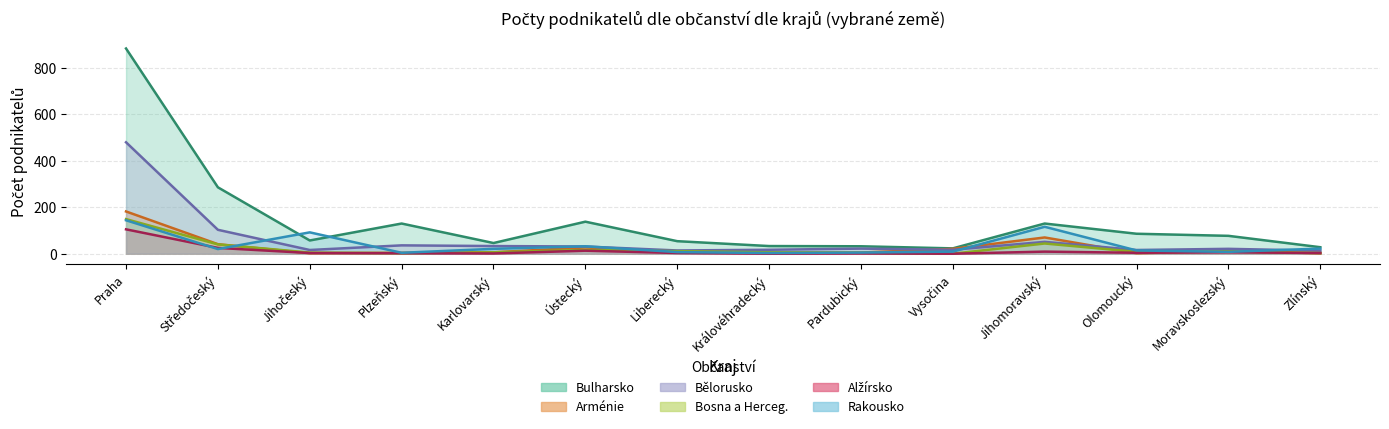

The Středočeský kraj series shows 117 at 20. True or false?

False